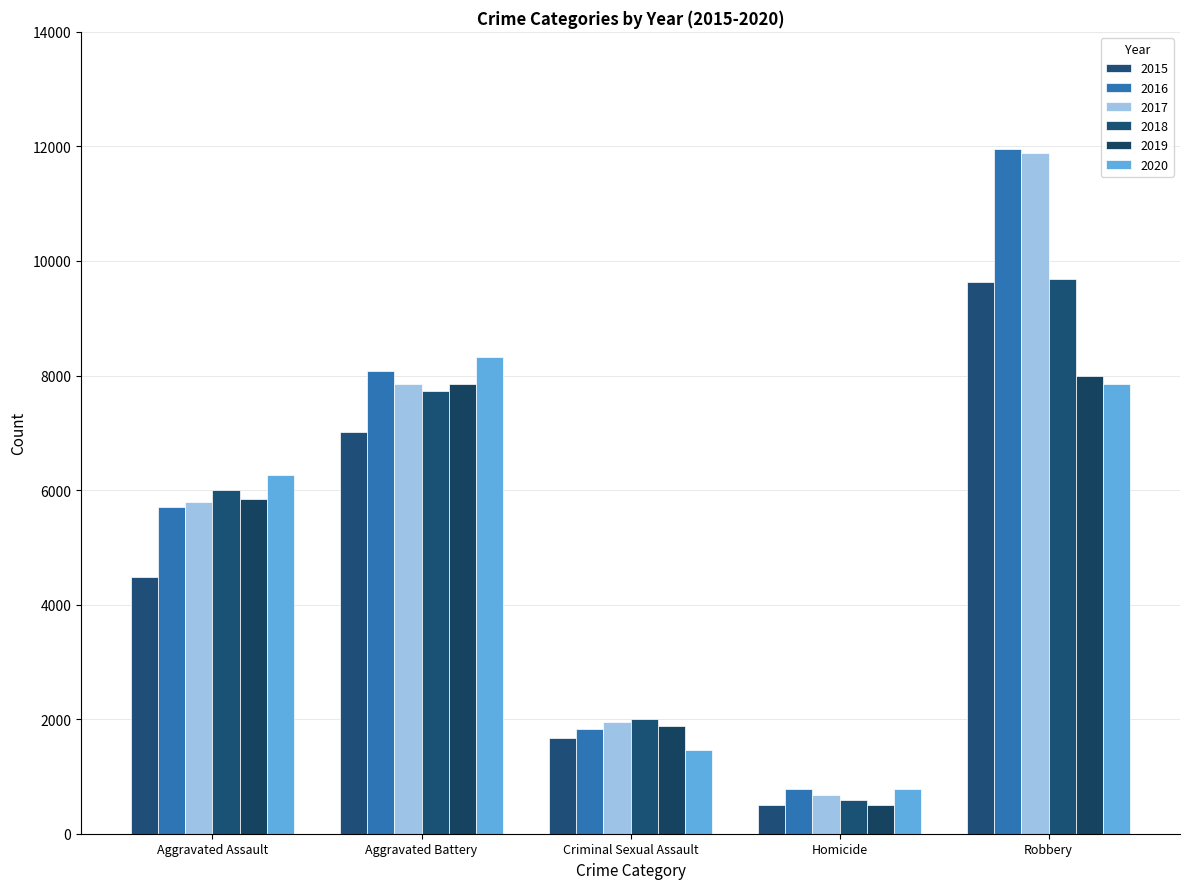

At which category does the chart reach its minimum across all series?

Homicide